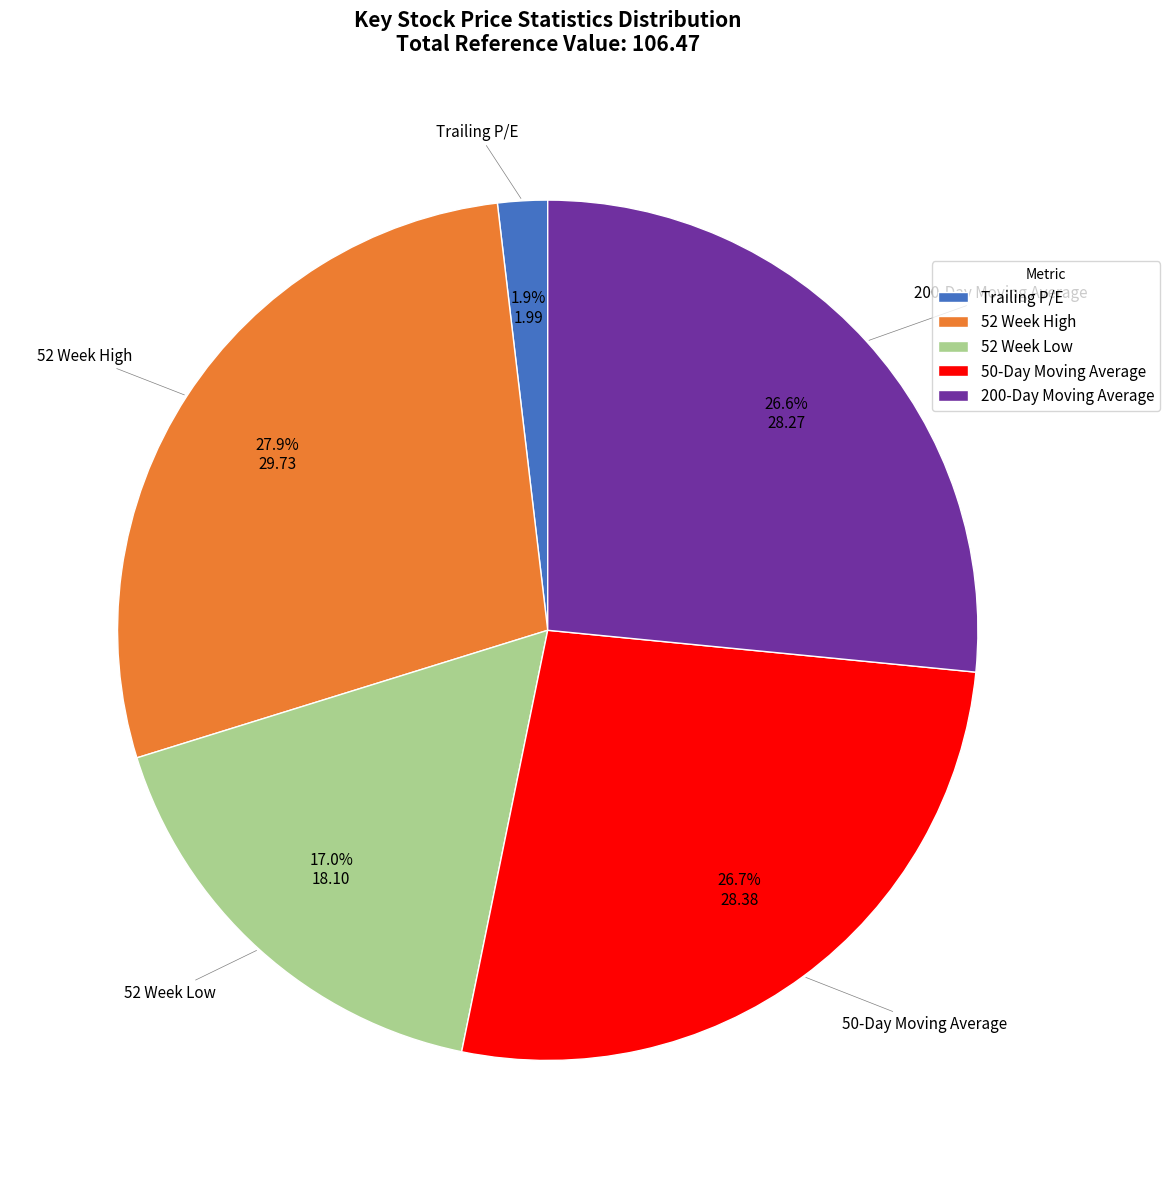

Which has a higher value, 52 Week Low or 200-Day Moving Average?

200-Day Moving Average